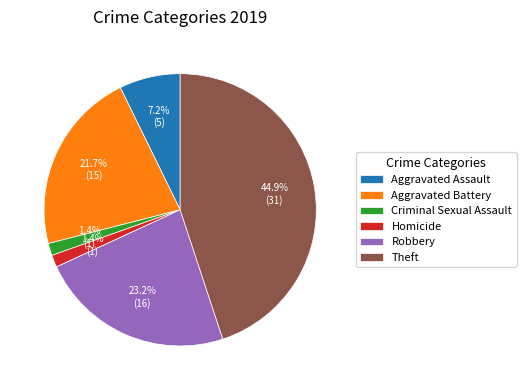

What is the largest slice in the pie chart?

Theft